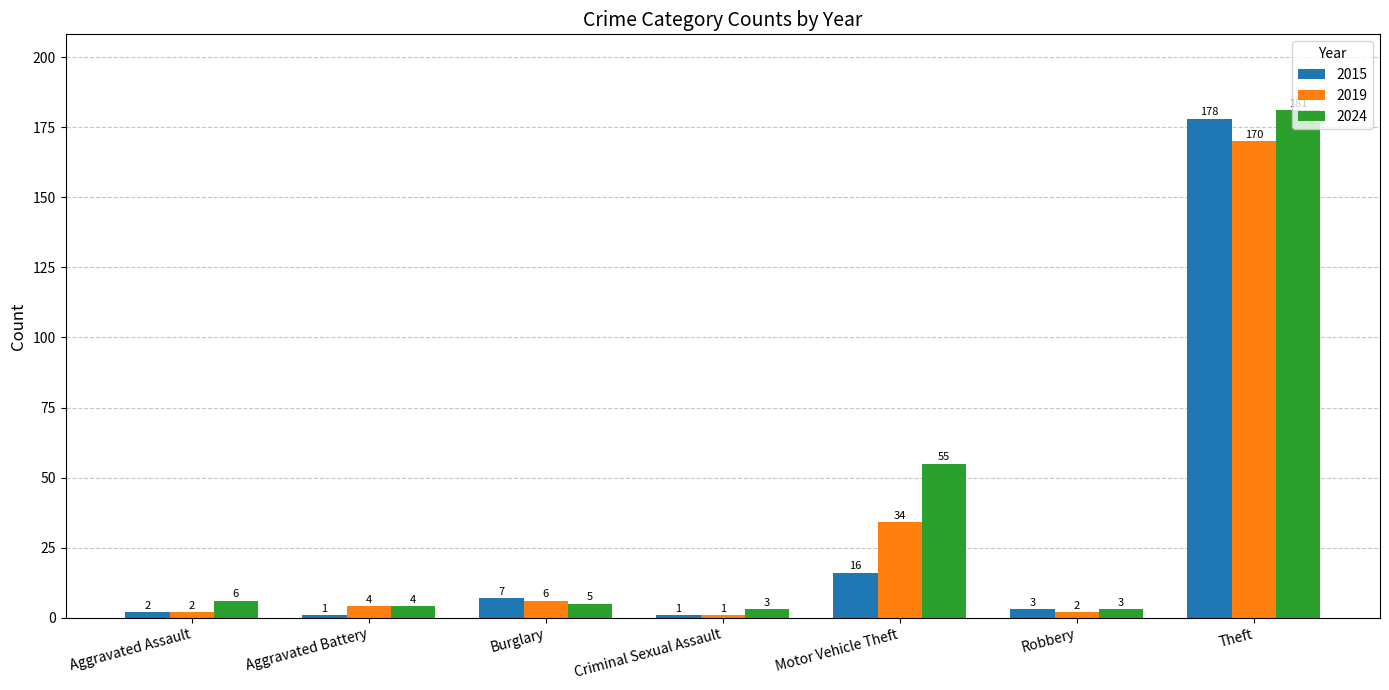

At which category does the chart reach its peak across all series?

Theft